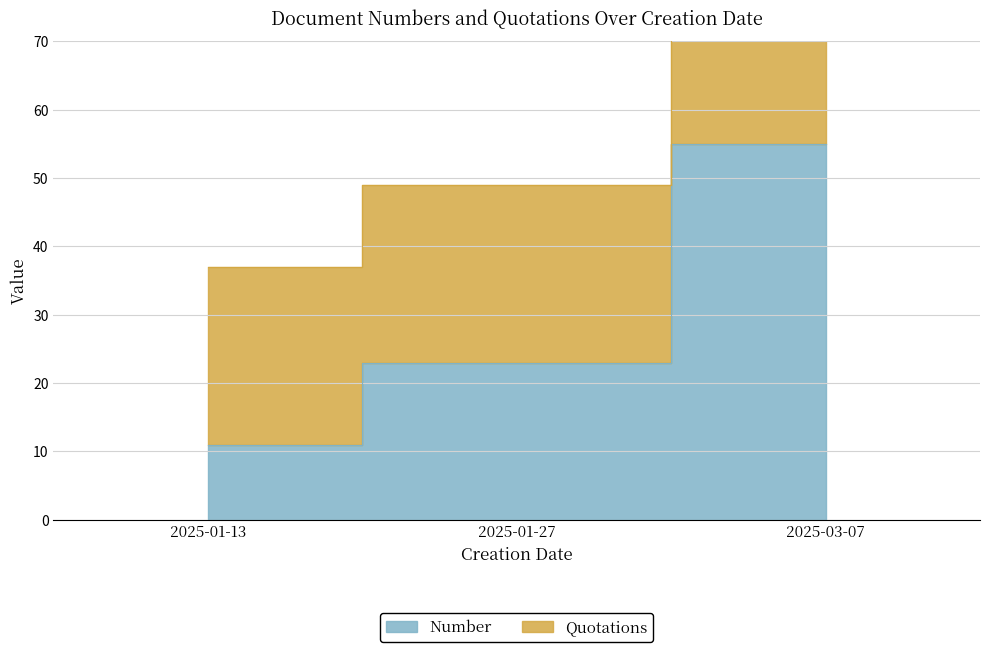

What value does the data have at 2025-01-27?

23